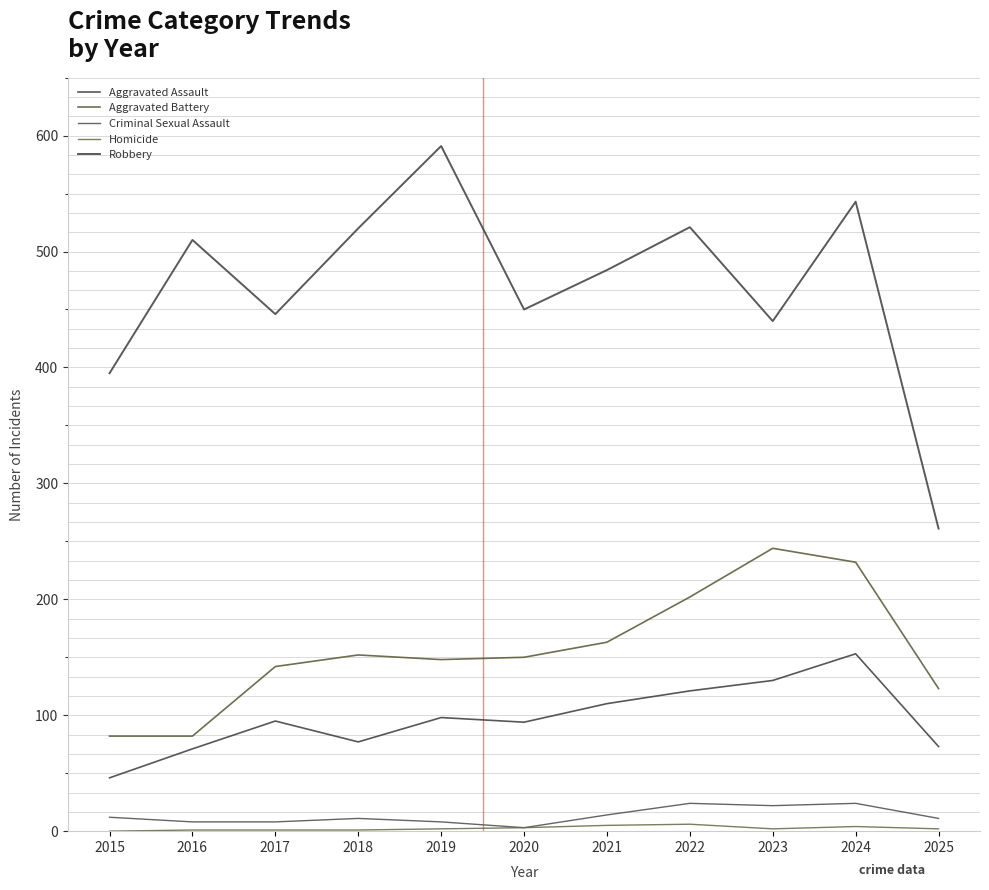

What is the minimum value for Criminal Sexual Assault?

3